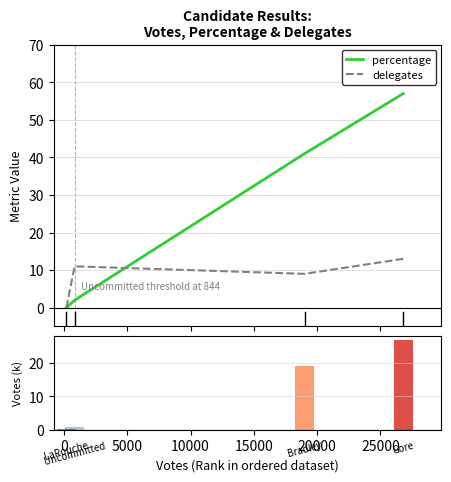

What position from the left is 10000?

4